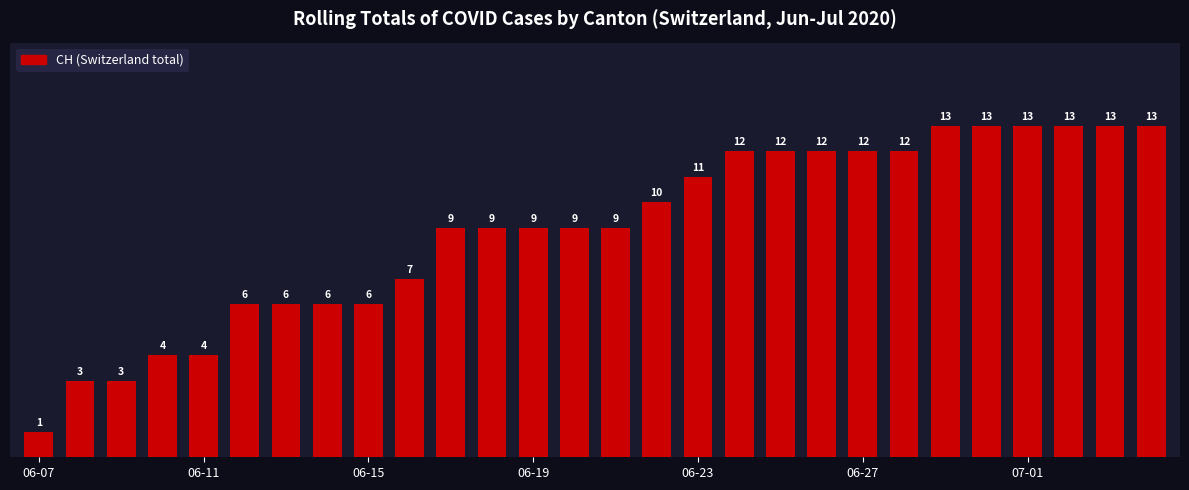

What is the maximum value shown in the chart?

13